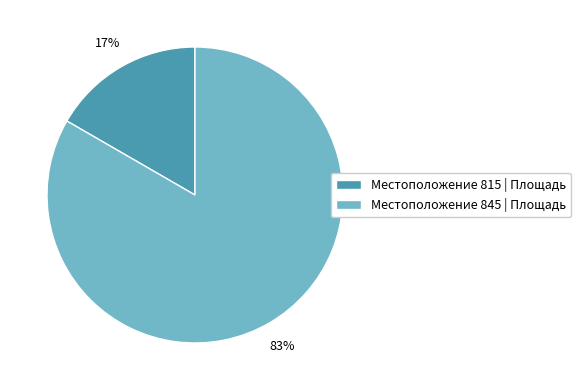

Combined, do Местоположение 815 | Площадь and Местоположение 845 | Площадь account for over 50%?

Yes